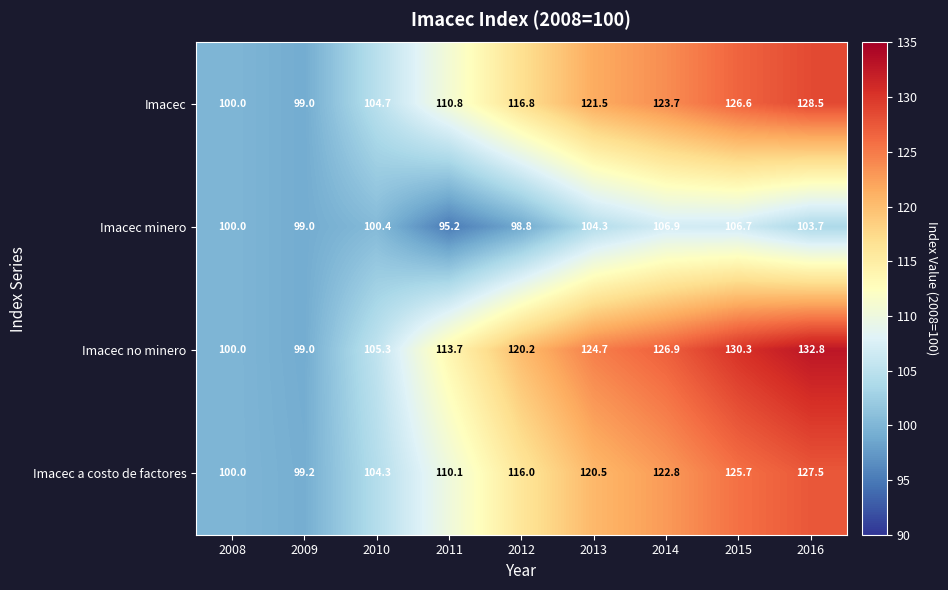

What is the difference between the second highest and minimum values in the Imacec a costo de factores series?

26.5